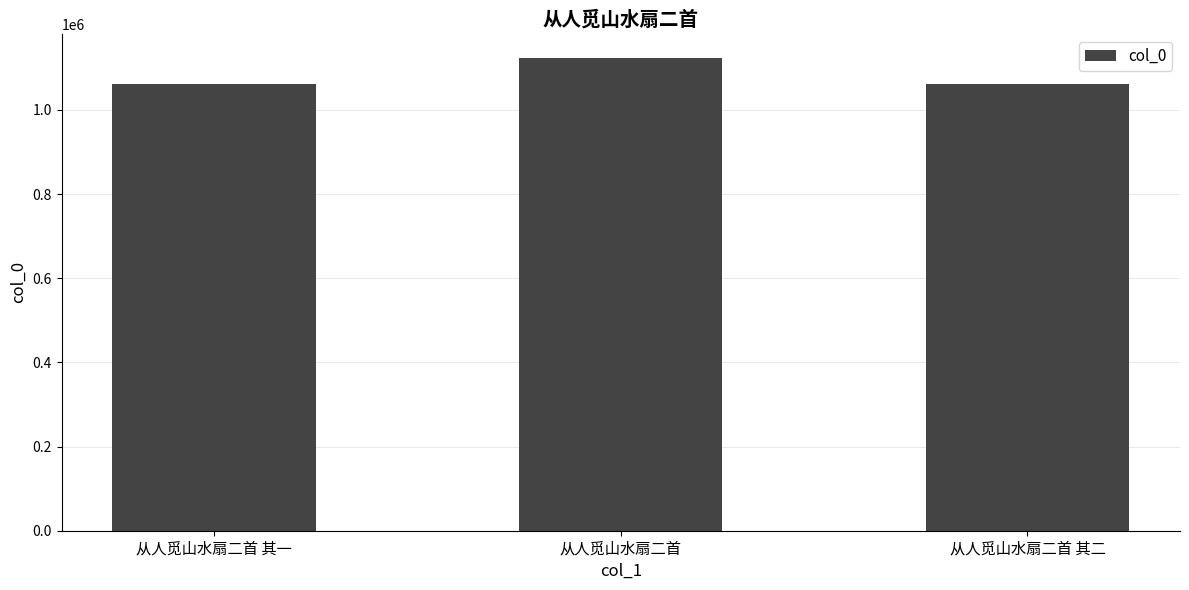

What is the difference between the values at 从人觅山水扇二首 其二 and 从人觅山水扇二首?

63402